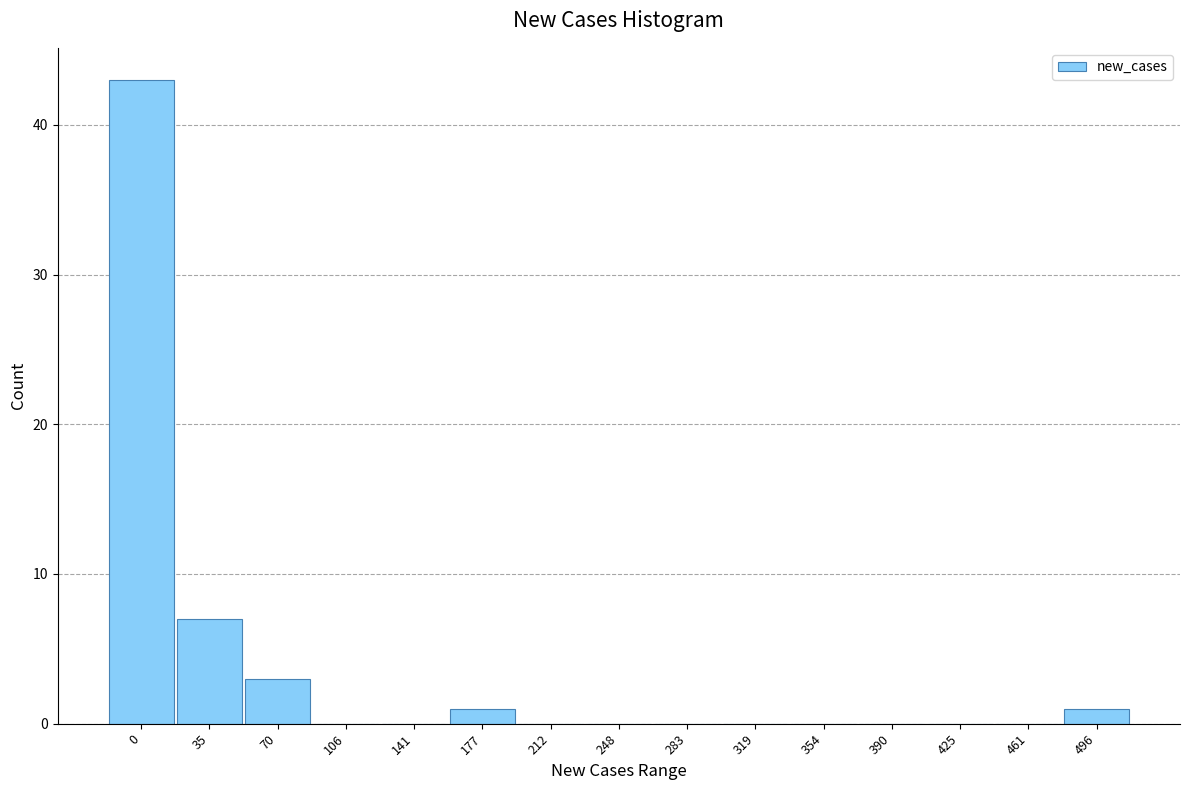

Reading left to right, extract all data points from this chart.

0=43	35=7	70=3	106=0	141=0	177=1	212=0	248=0	283=0	319=0	354=0	390=0	425=0	461=0	496=1